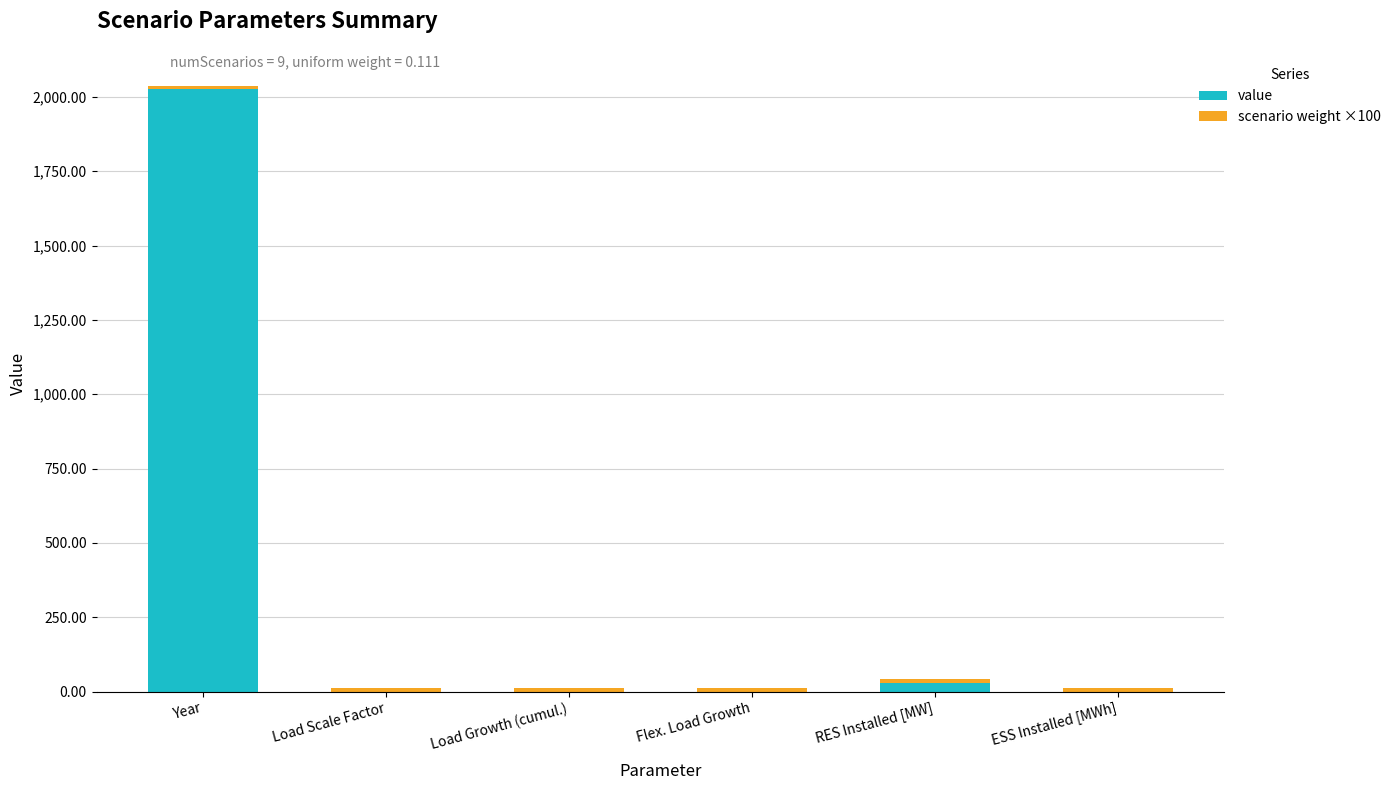

At which category is the sum across all series the highest?

Year